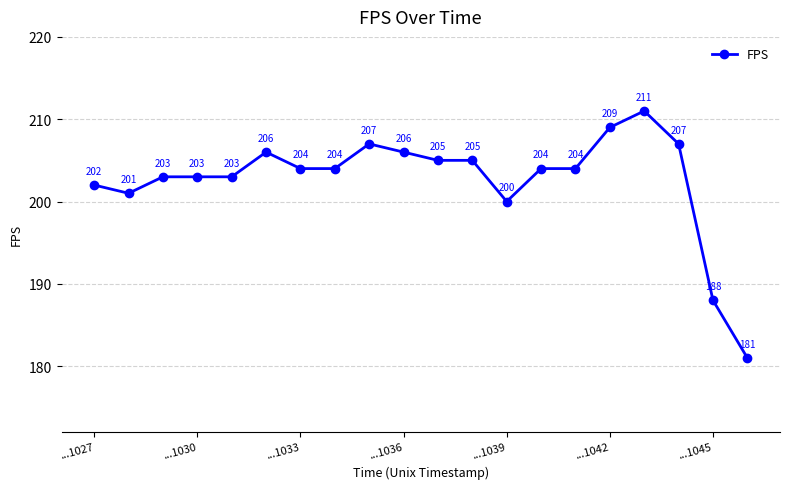

True or false: there are more than 1 points higher than both neighbors.

True